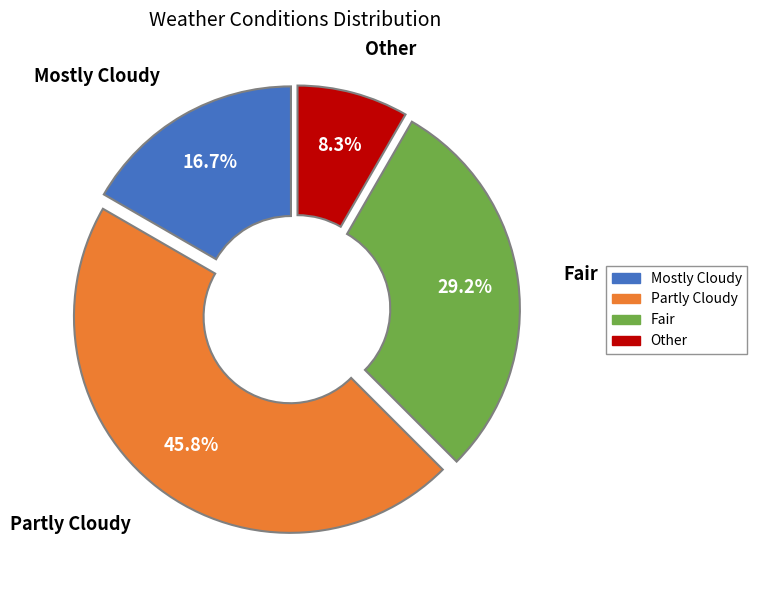

Is there any slice that represents more than half of the pie?

No